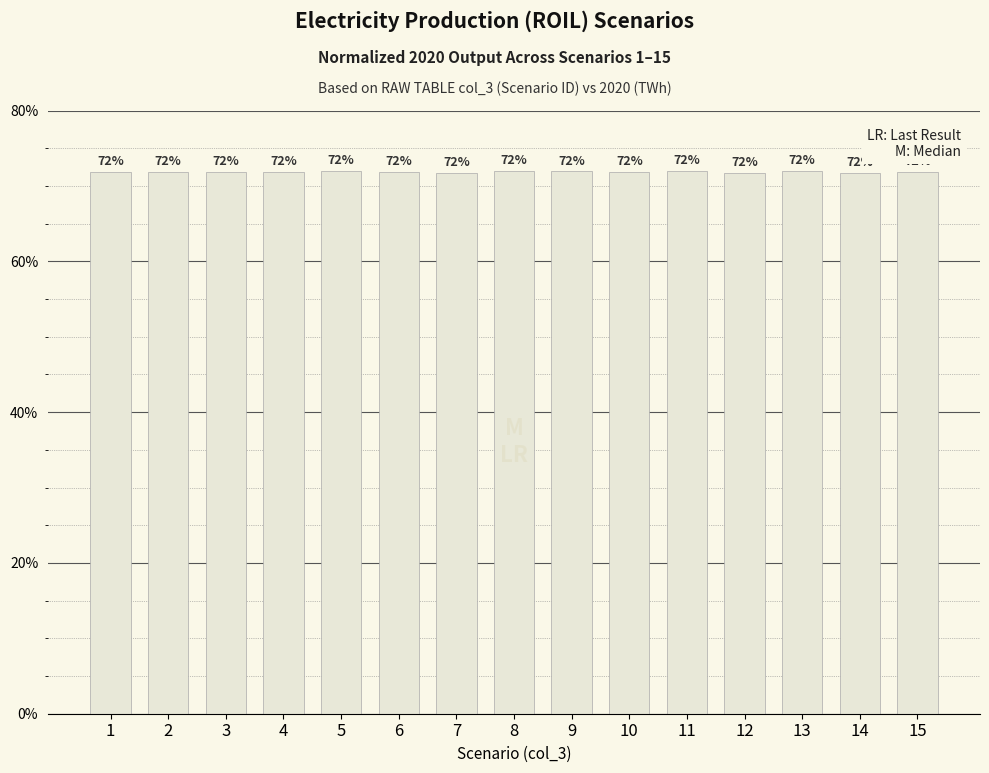

What is the maximum value shown in the chart?

72.0